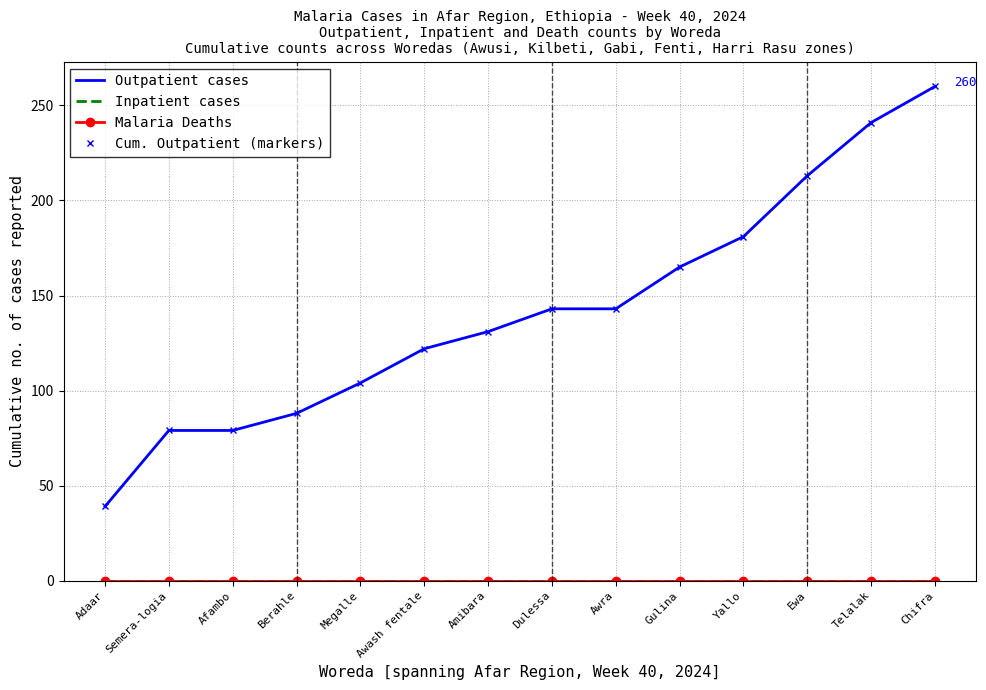

Does the chart have visible grid lines?

Yes